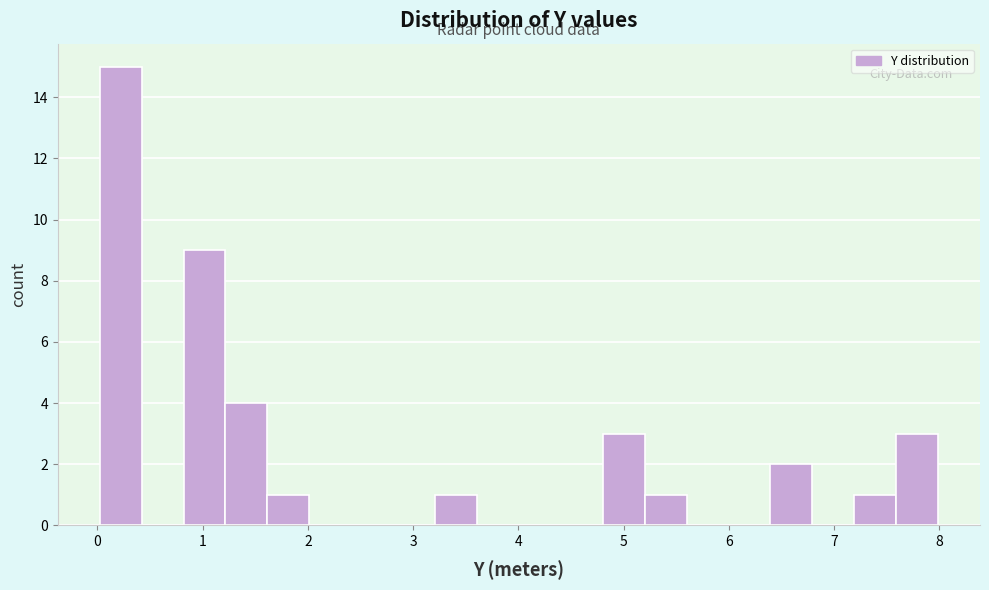

Around what value on the x-axis is the tallest bar? Give the approximate position of its centre, as read against the axis.

0.2